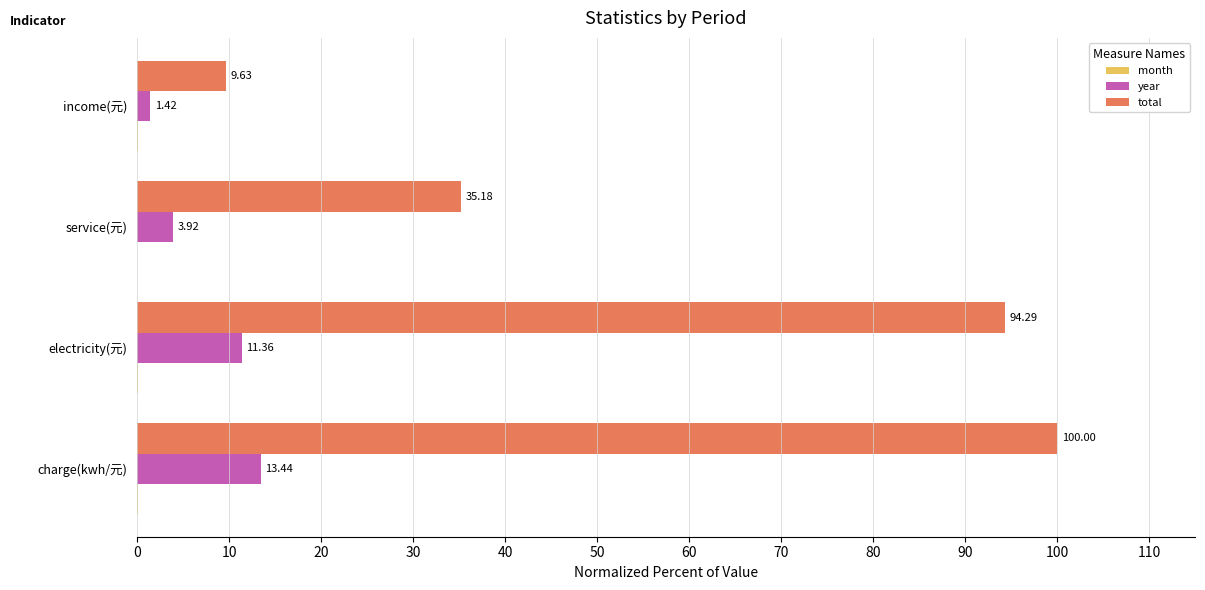

Which category has the highest value in the year series?

charge(kwh/元)